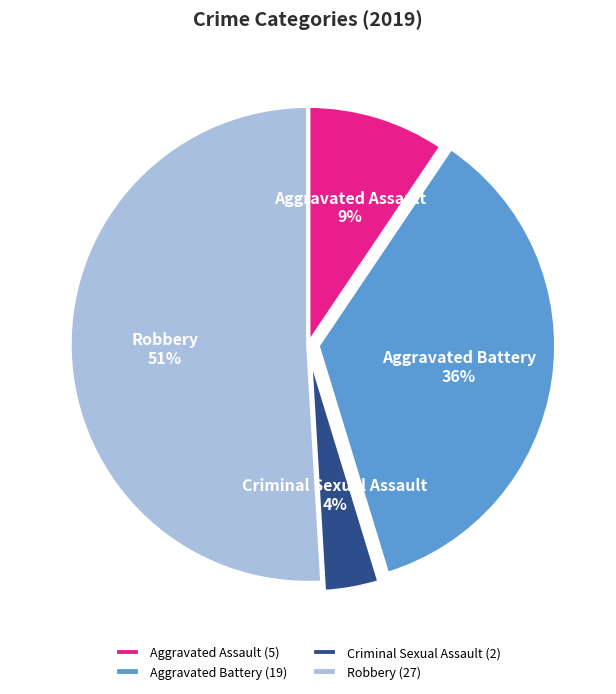

Which has a higher value, Criminal Sexual Assault (2) or Aggravated Battery (19)?

Aggravated Battery (19)